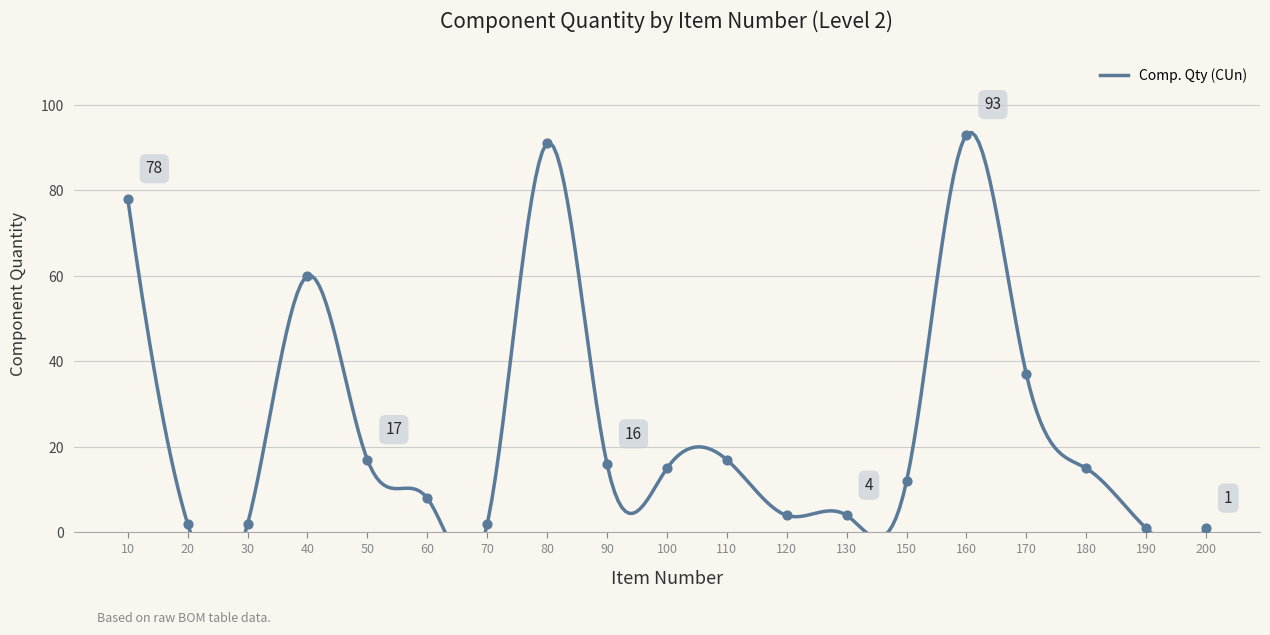

Approximately how many times larger is the value at 150 compared to 160?

0.1